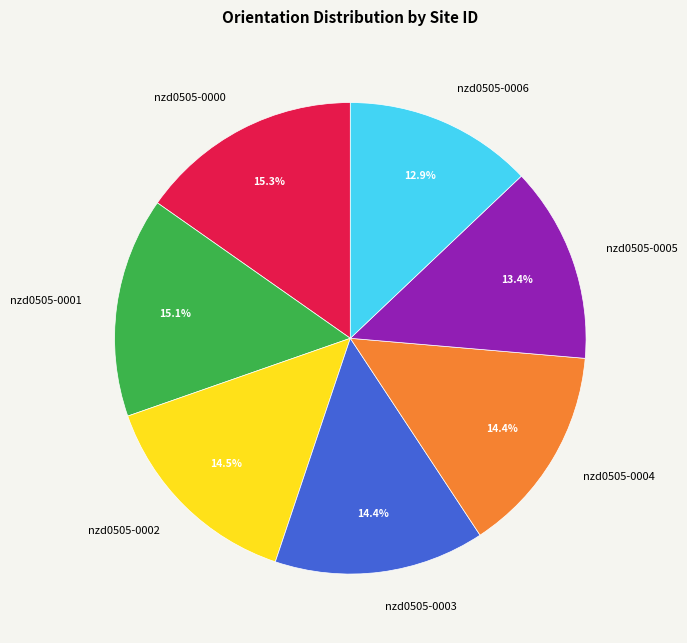

To the nearest percent, what is the difference between the nzd0505-0005 and nzd0505-0003 slice percentages?

1%